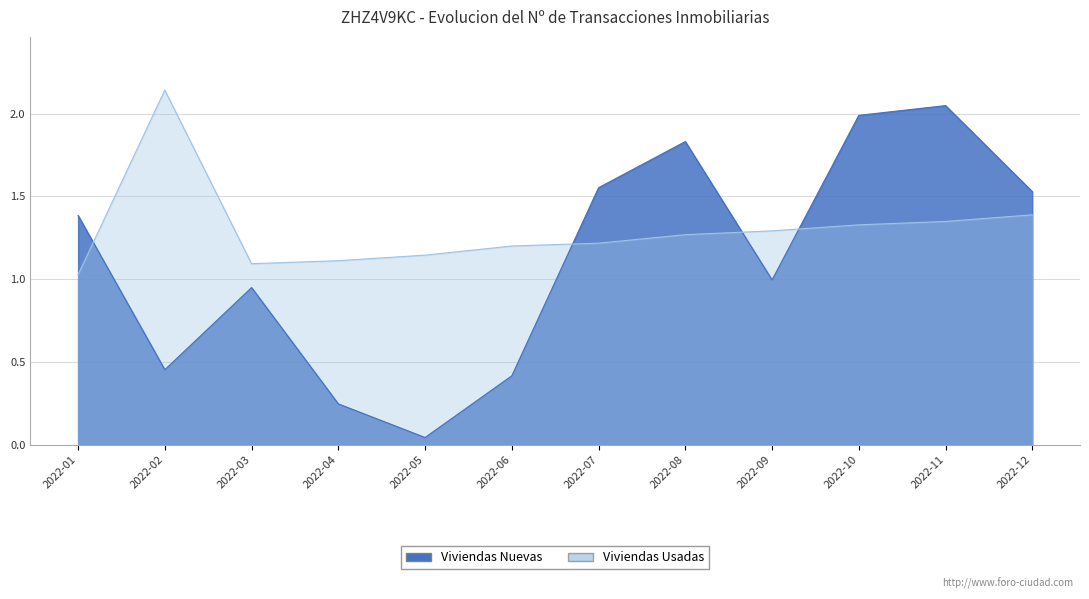

What are all the series names shown in the legend?

Viviendas Nuevas, Viviendas Usadas